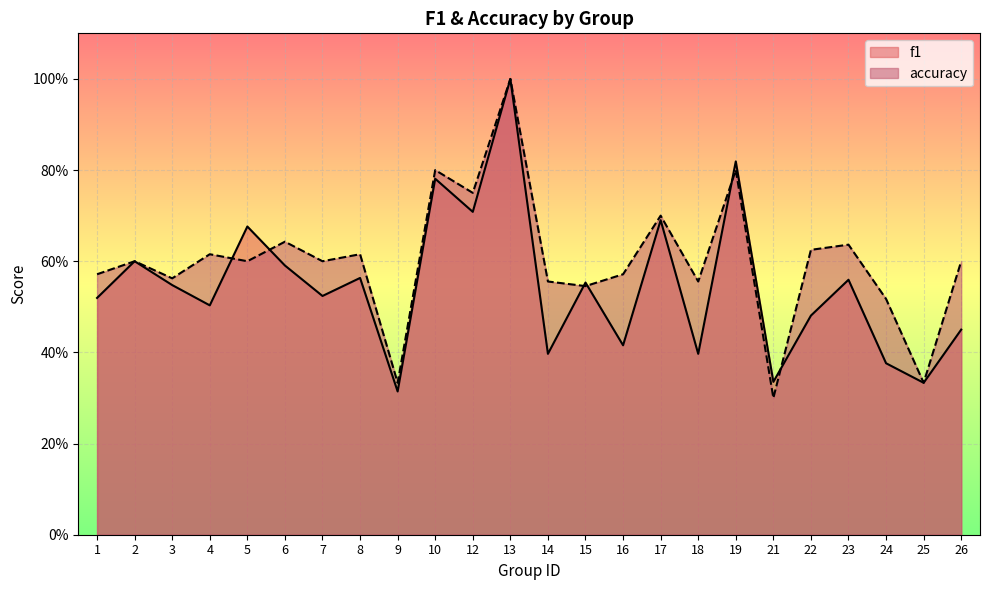

How many intersections are there between accuracy and f1?

6